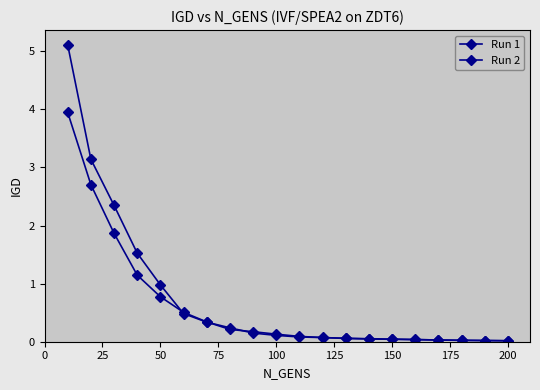

Which series ends up on top after the final intersection of Run 1 and Run 2?

Run 2